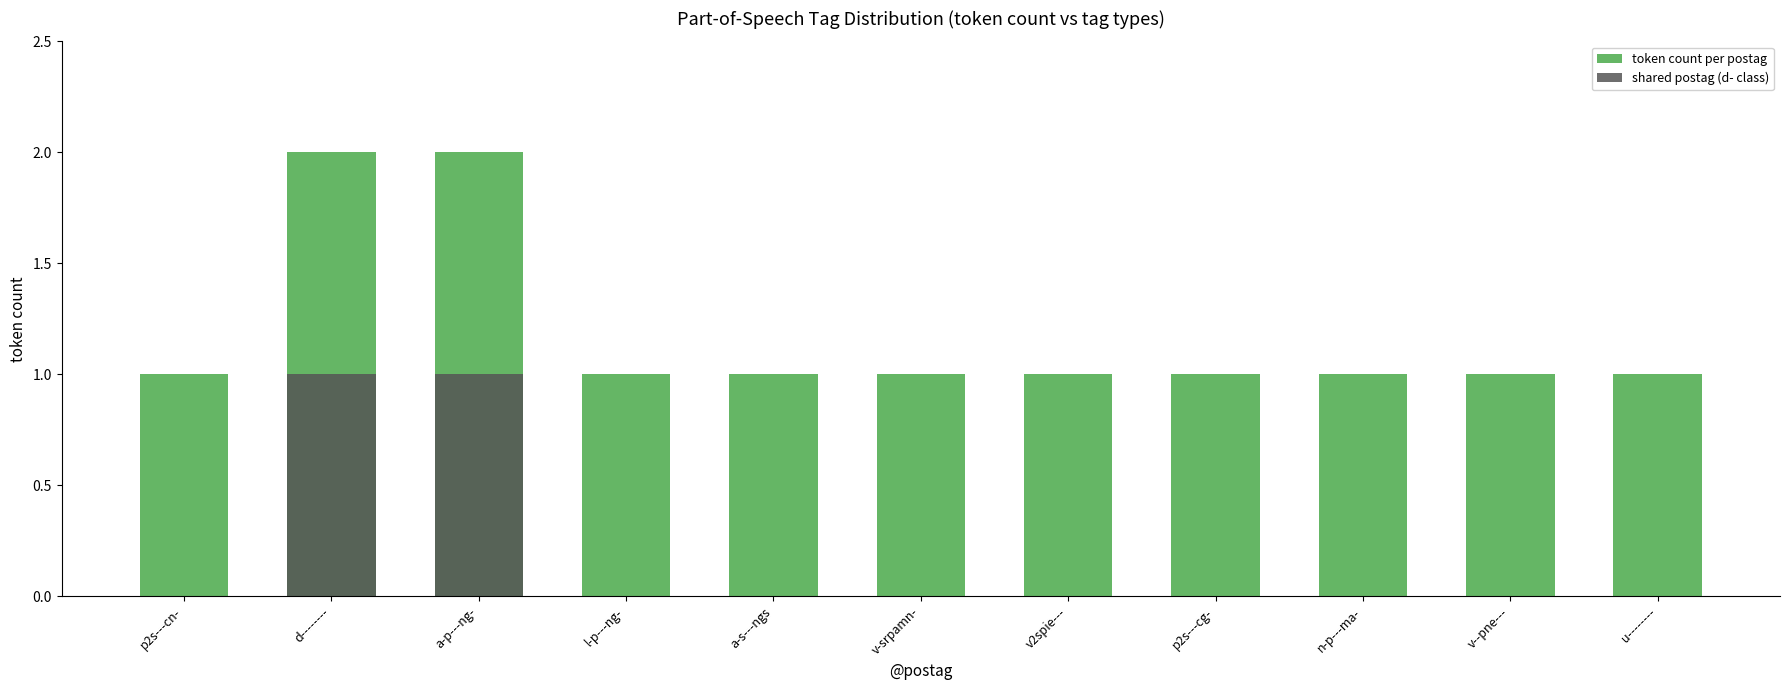

How many groups of bars are there?

11